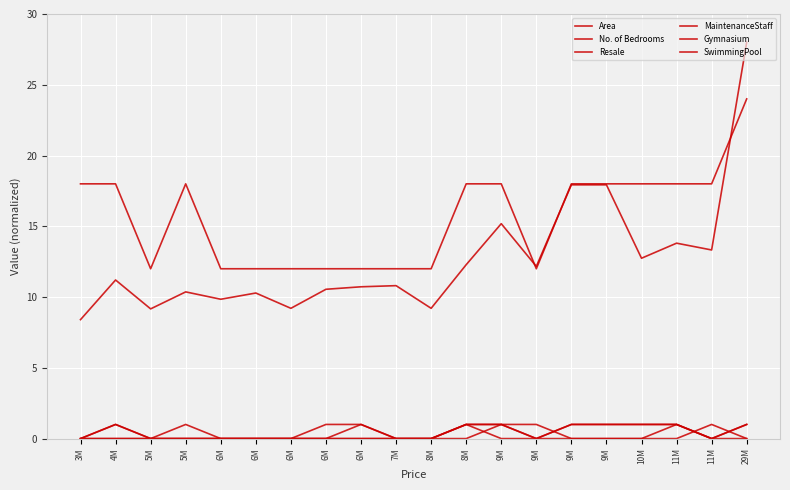

The Area series shows 10.3 at 6M. True or false?

True